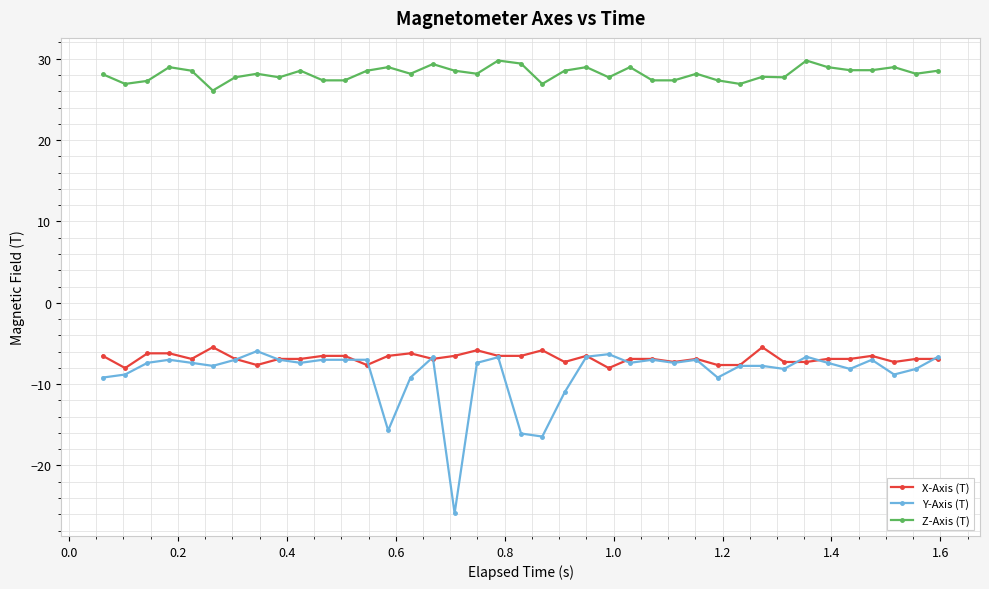

What is the smallest value displayed?

-25.9